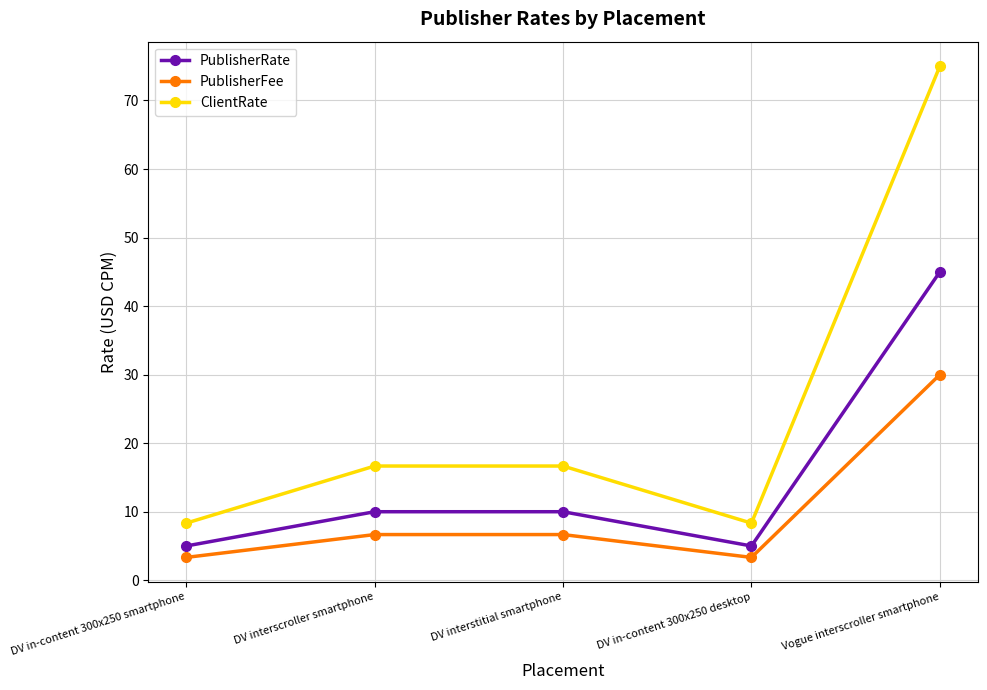

How many values in the ClientRate series exceed 16?

3